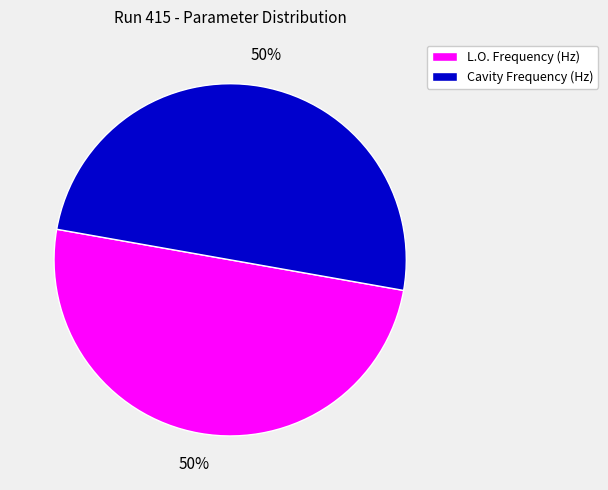

Combined, do L.O. Frequency (Hz) and Cavity Frequency (Hz) account for over 50%?

Yes